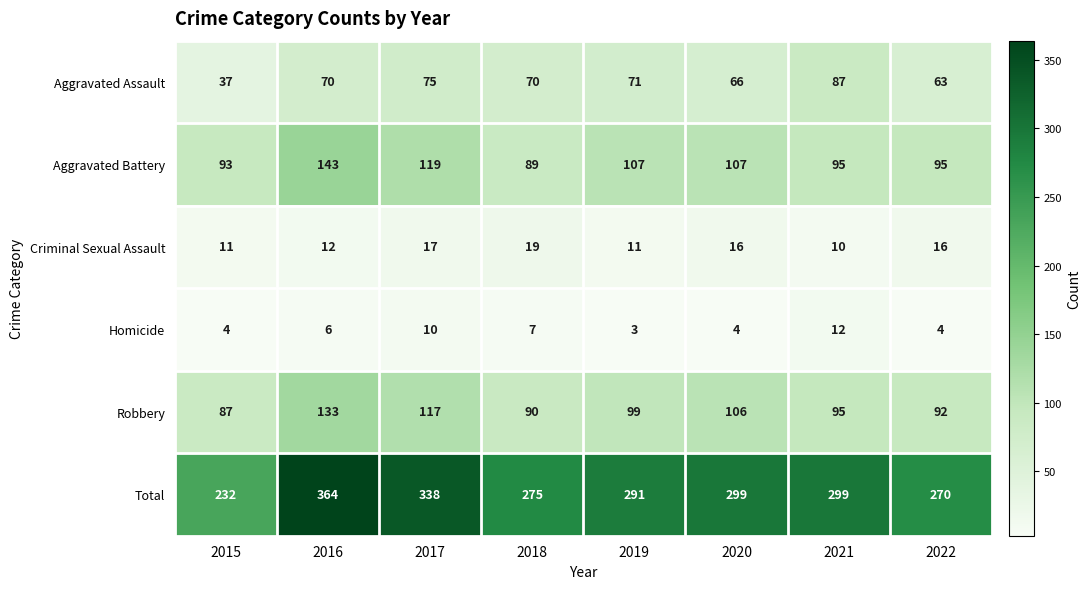

At how many categories does at least one series exceed 195?

8